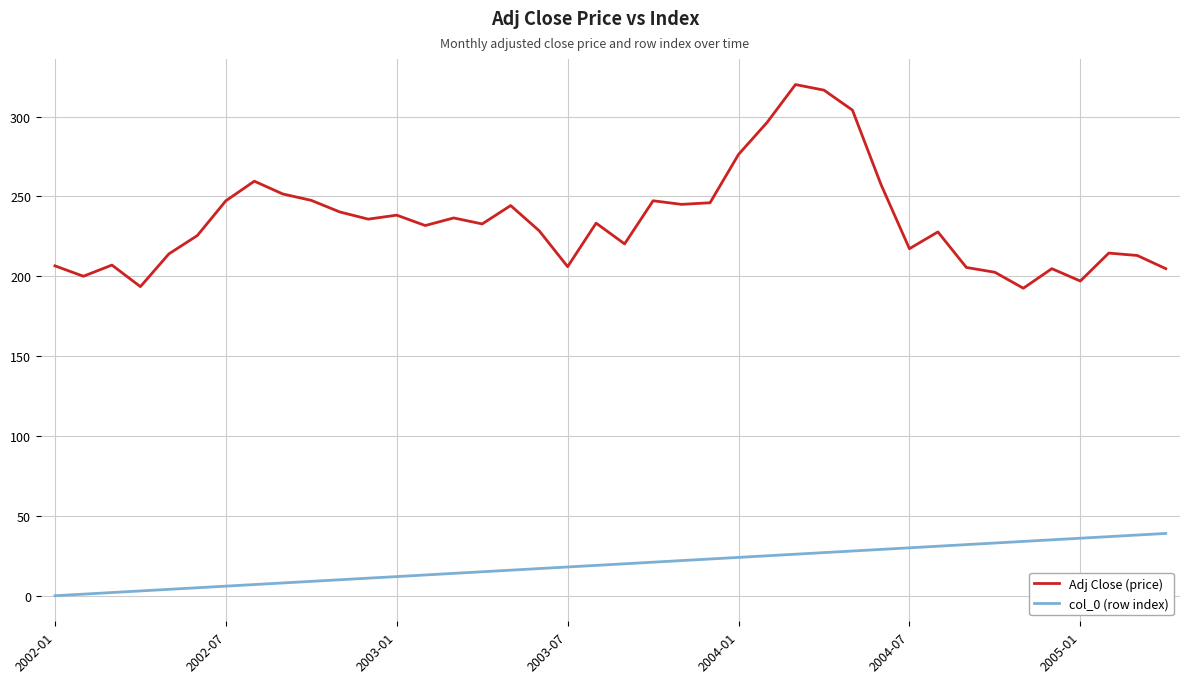

What is the highest value of the col_0 (row index) series?

39.0